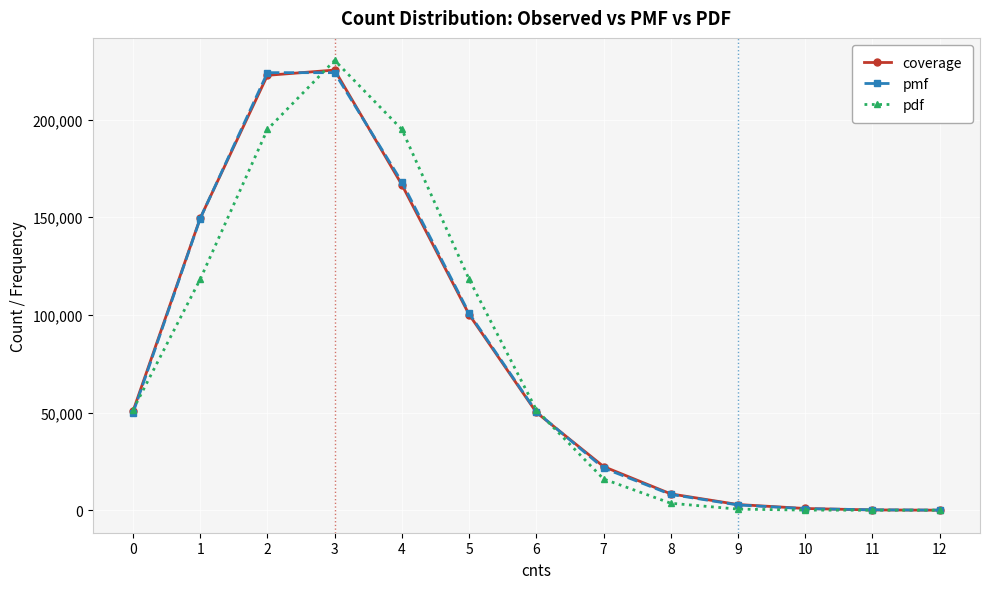

What is the total value across all series at 2?

641697.5